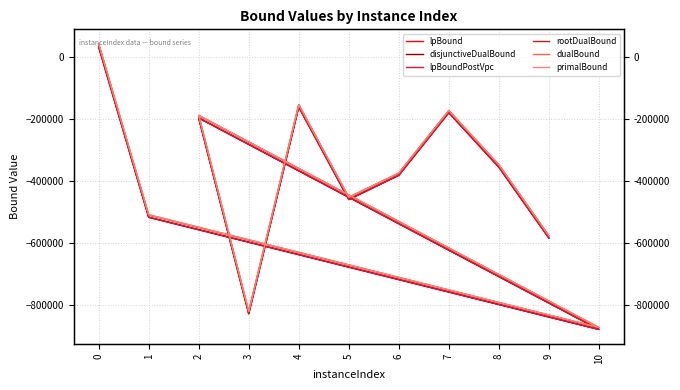

What are all the series names shown in the legend?

lpBound, disjunctiveDualBound, lpBoundPostVpc, rootDualBound, dualBound, primalBound